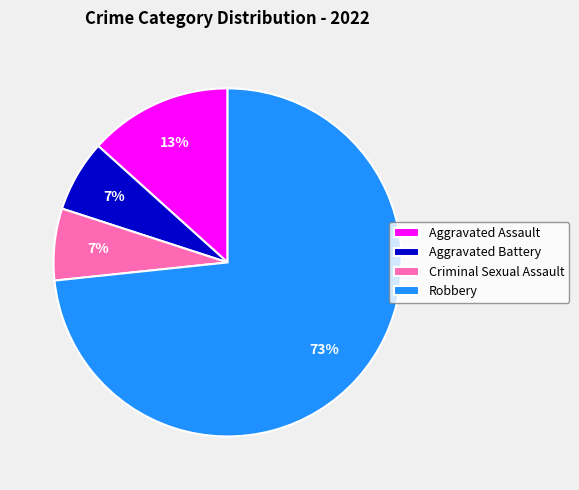

How many segments does this pie chart have?

4